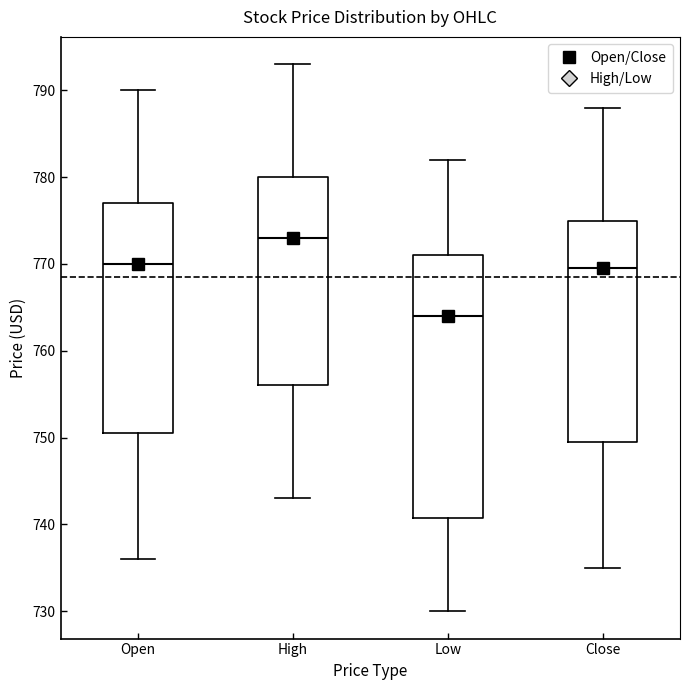

Reading left to right, read every box against the y-axis: the position of its median line, the range the box covers, and the ends of its whiskers. The values are not printed on the chart, so give them approximately, as read against the axis.

Open: median 770, box 751 to 777, whiskers 736 to 790
High: median 773, box 756 to 780, whiskers 743 to 793
Low: median 764, box 741 to 771, whiskers 730 to 782
Close: median 770, box 750 to 775, whiskers 735 to 788